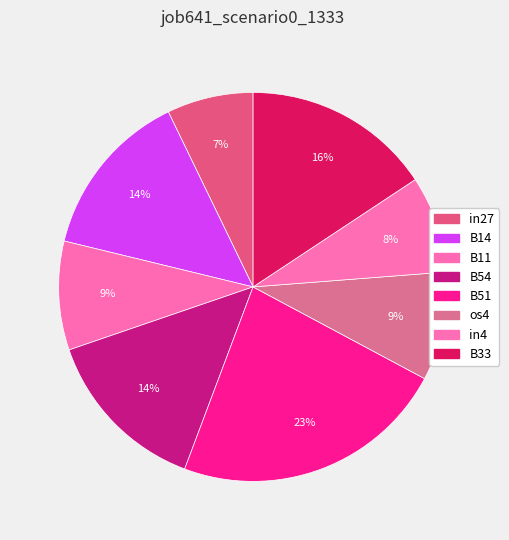

The B33 slice represents 3% of the pie. True or false?

False